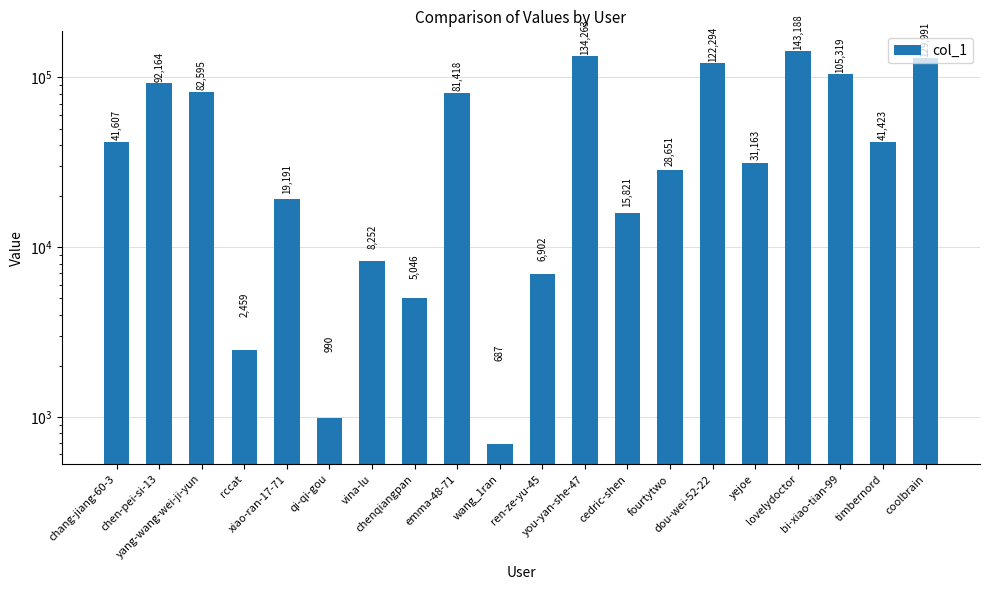

At which category does the chart reach its minimum across all series?

wang_1ran